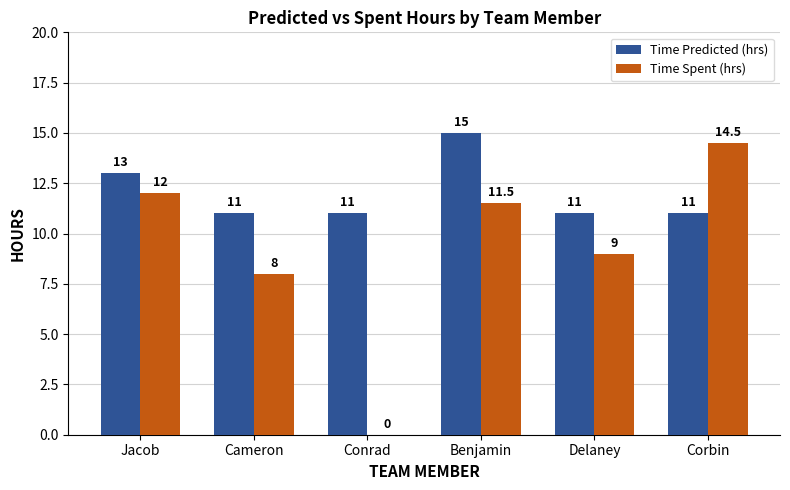

Which series changed the most between Cameron and Benjamin?

Time Predicted (hrs)